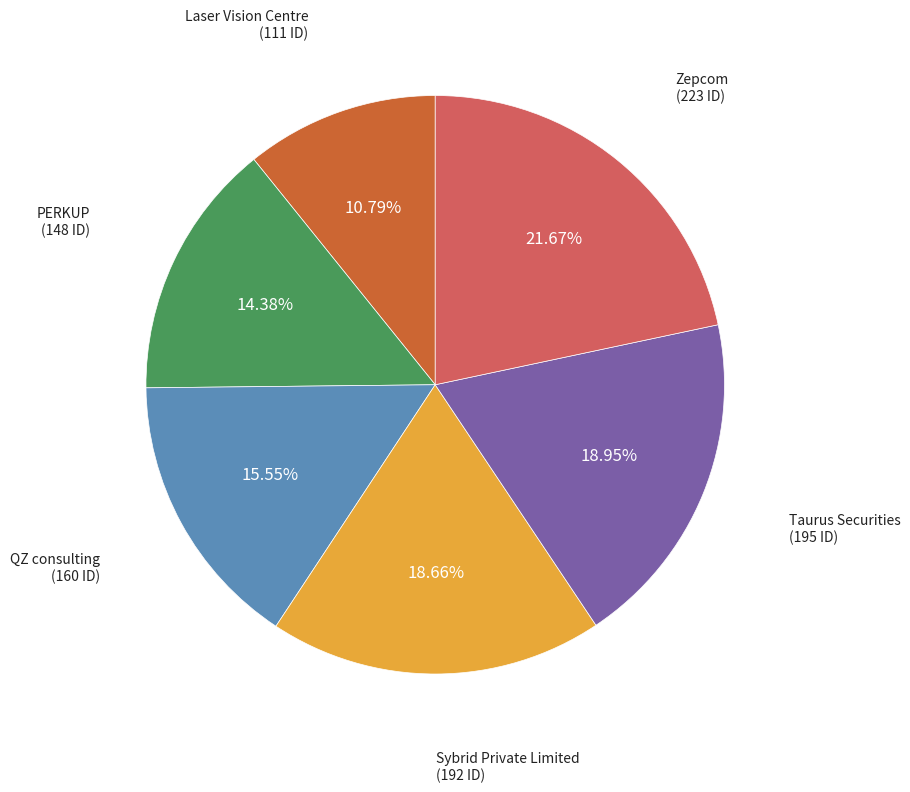

Count the number of slices in the pie.

6